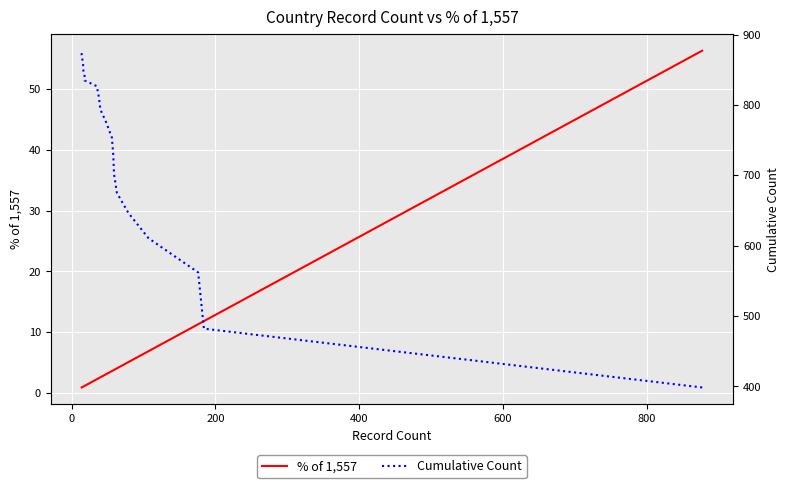

Which series has the largest total across all categories?

Cumulative Count